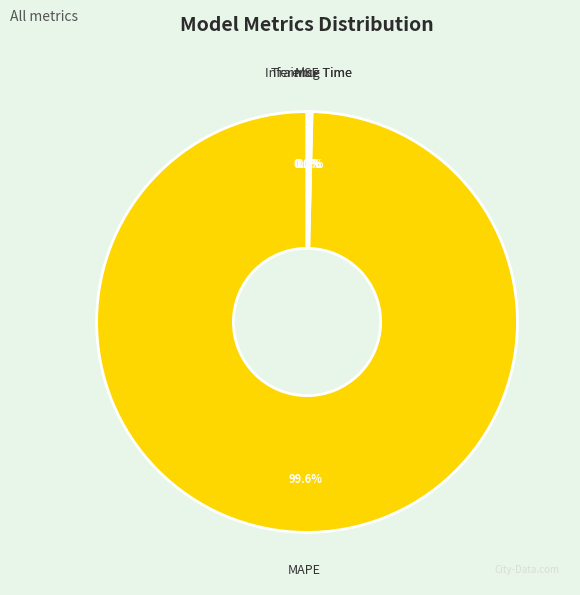

Which slice is the largest?

MAPE